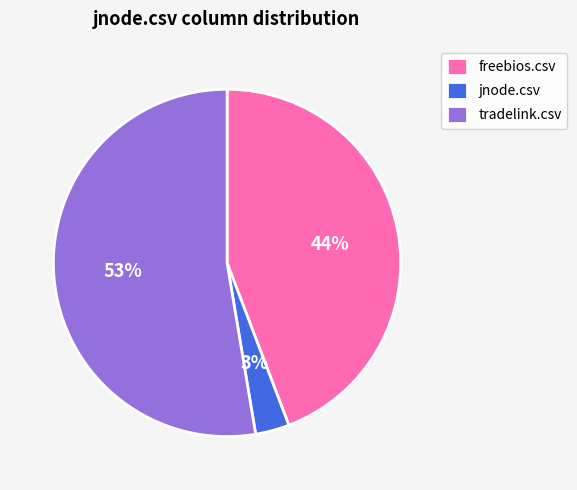

Which has a higher value, tradelink.csv or jnode.csv?

tradelink.csv